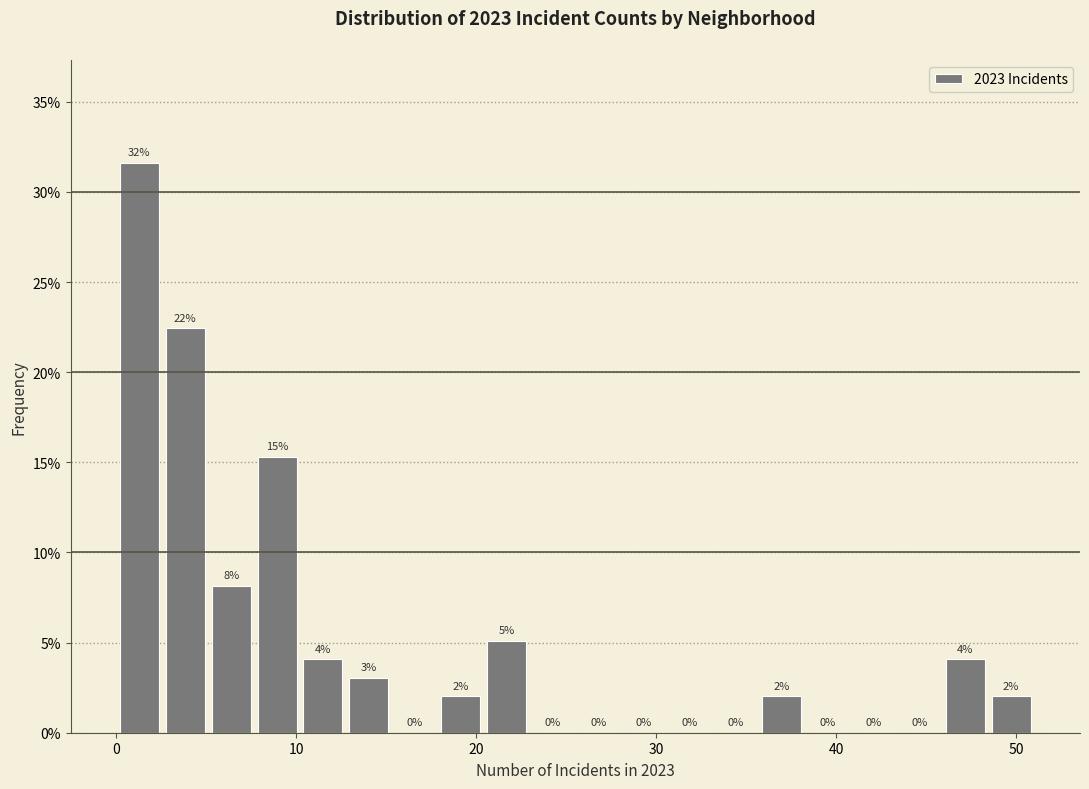

Read against the x-axis, roughly where is the centre of the tallest bar?

1